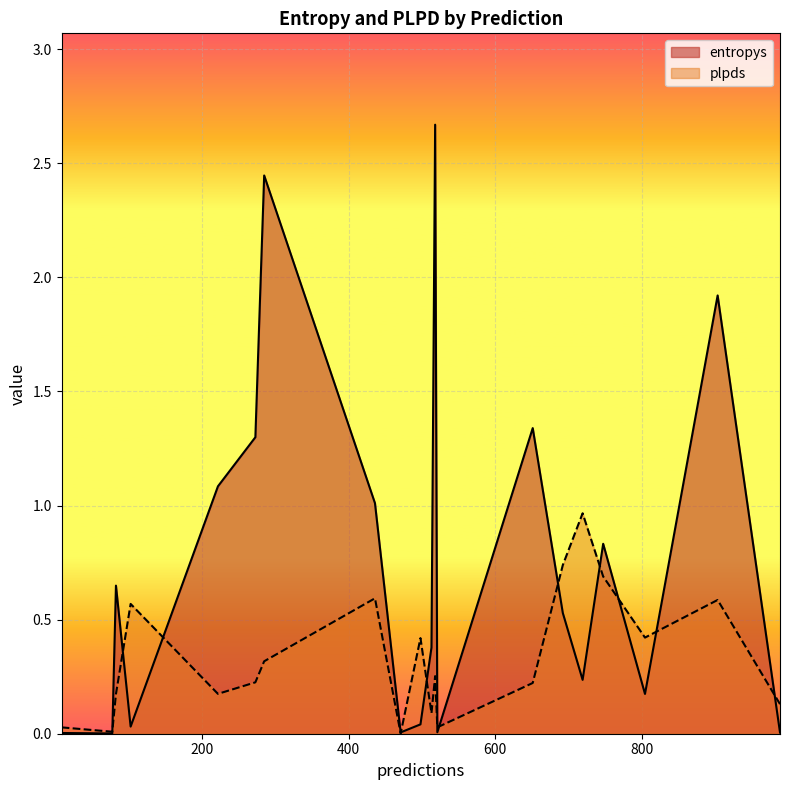

What are all the series names shown in the legend?

entropys, plpds